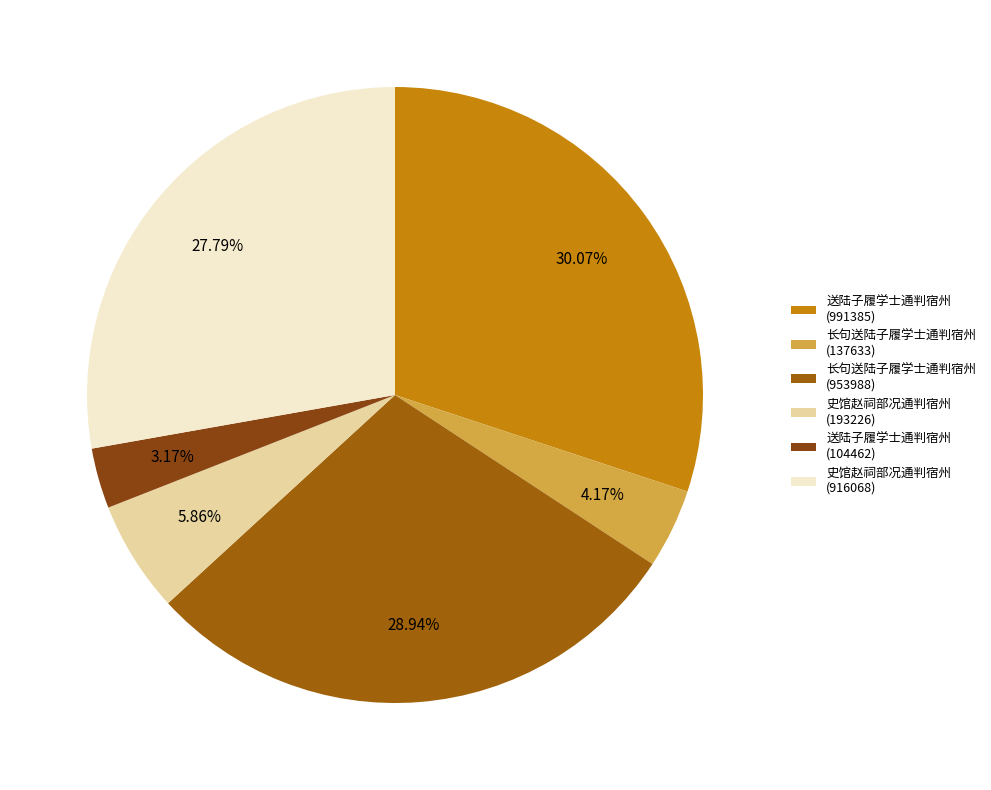

Which category has the biggest portion of the pie?

送陆子履学士通判宿州 (991385)